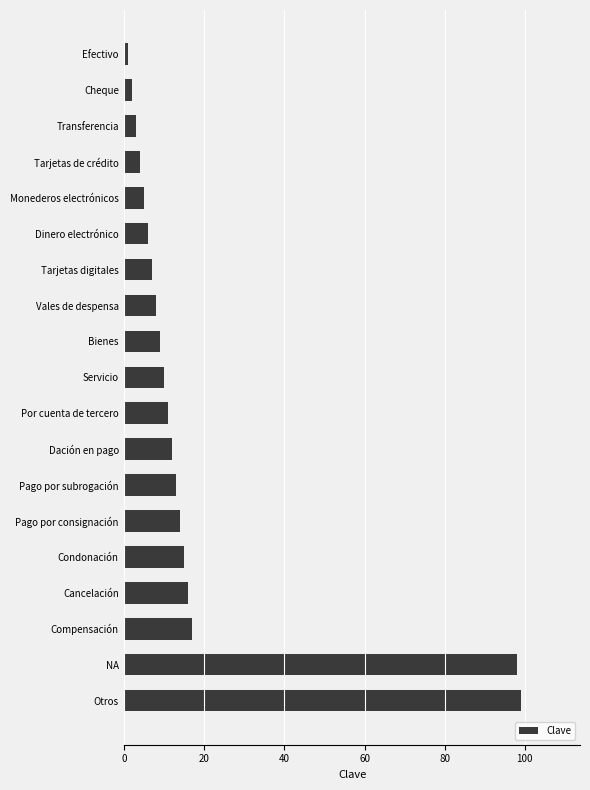

What is the ratio of the value at Condonación to the value at Monederos electrónicos?

3.0